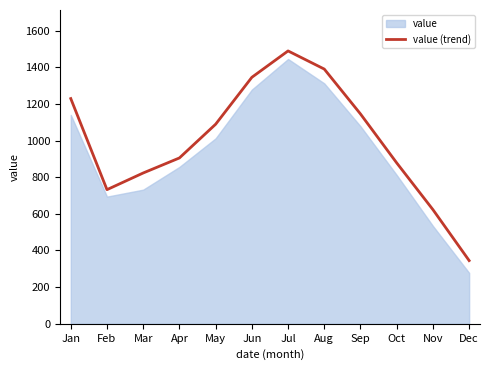

At which category does the chart reach its minimum across all series?

Dec